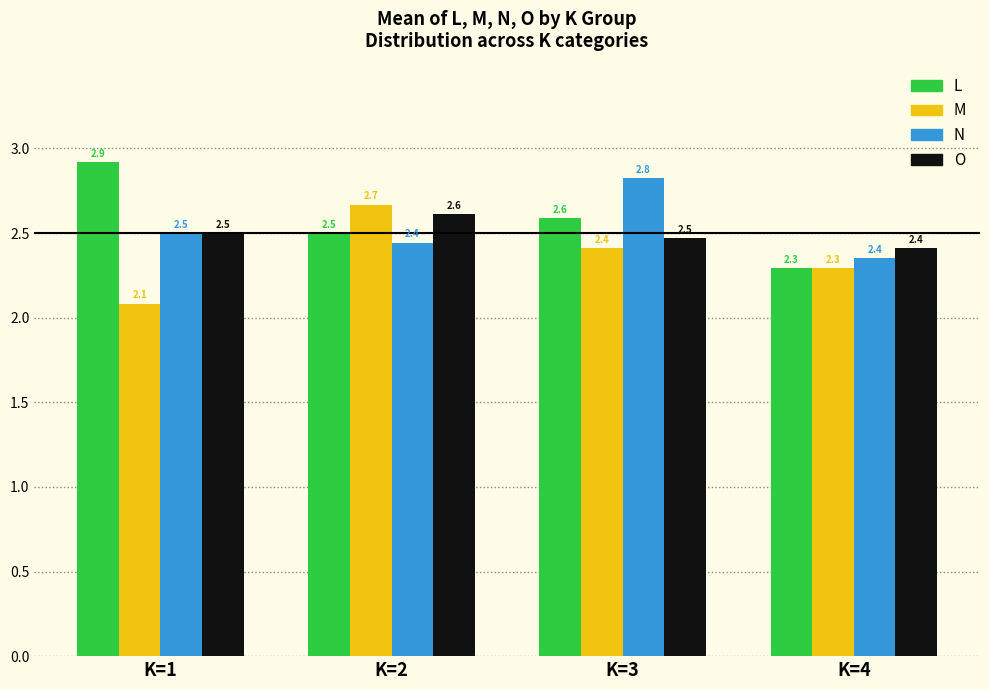

What is the average value of the O series?

2.5